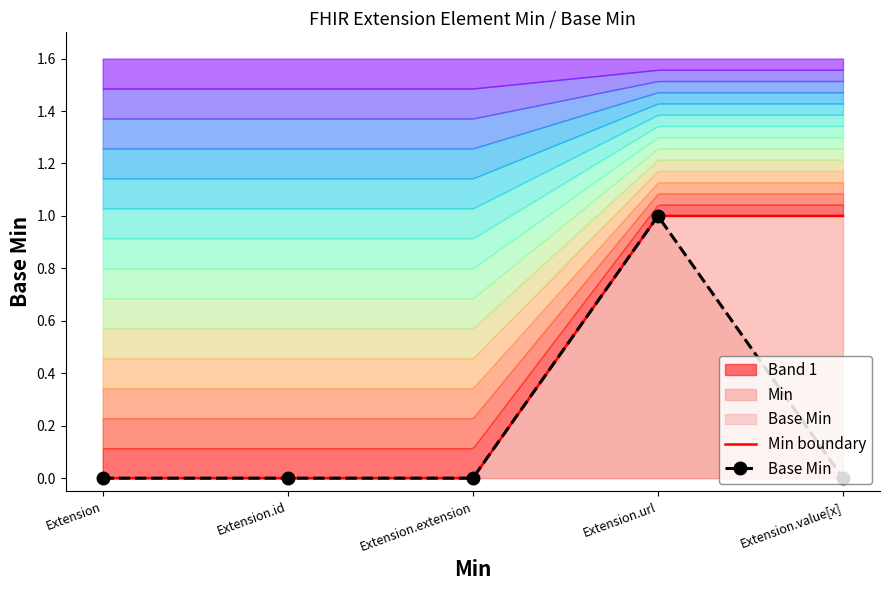

What position from the right is Extension.id?

4